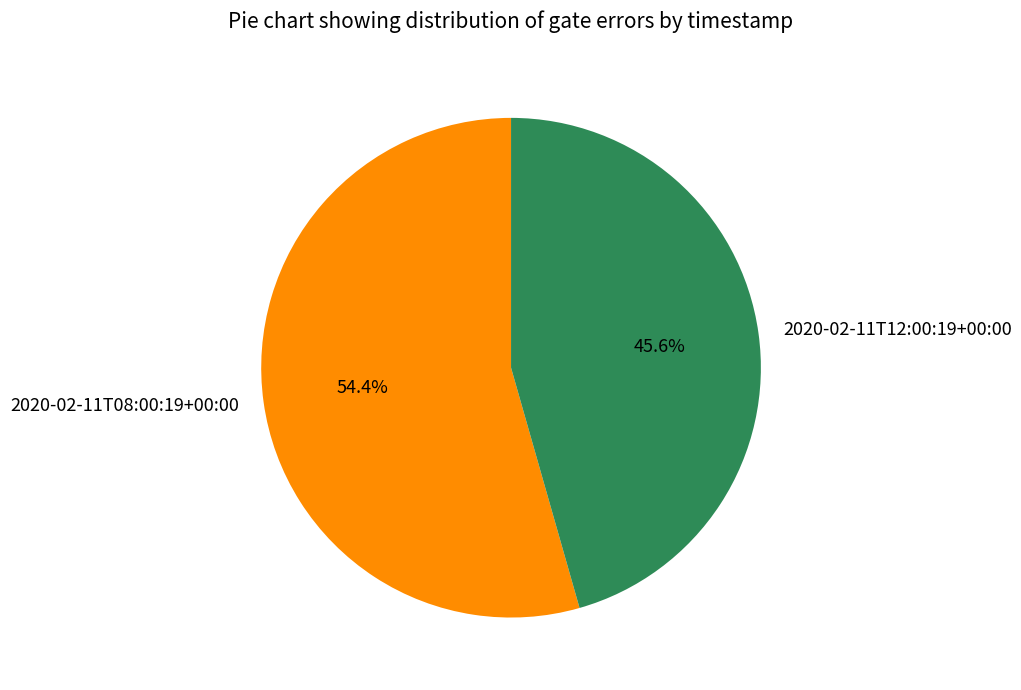

Is the sum of 2020-02-11T08:00:19+00:00 and 2020-02-11T12:00:19+00:00 greater than half?

Yes